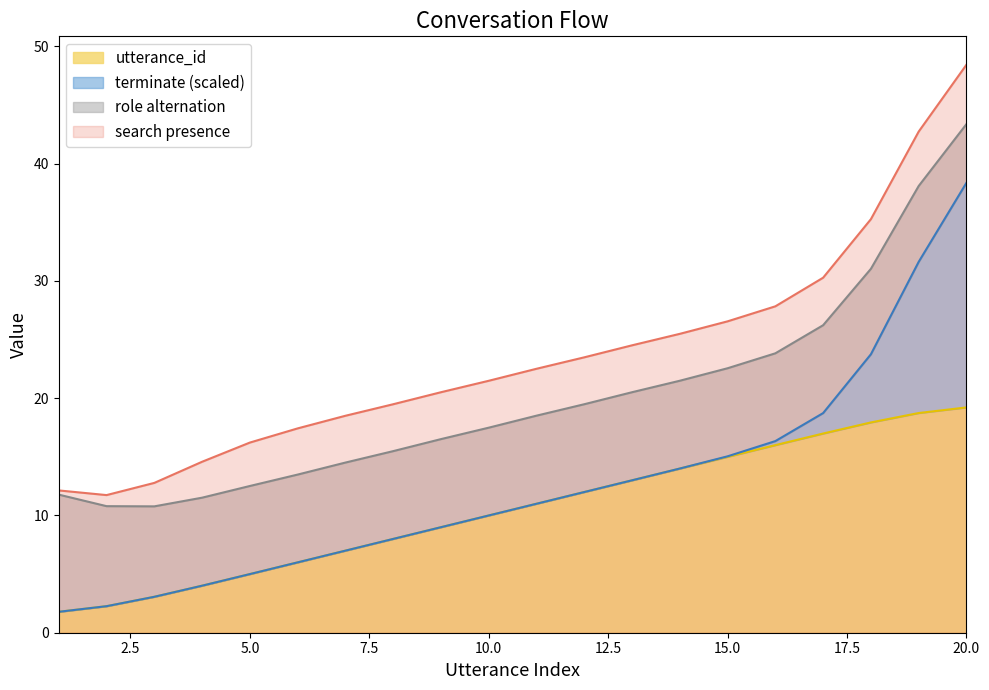

What is the ratio of the value at 17 to the value at 19?

0.9